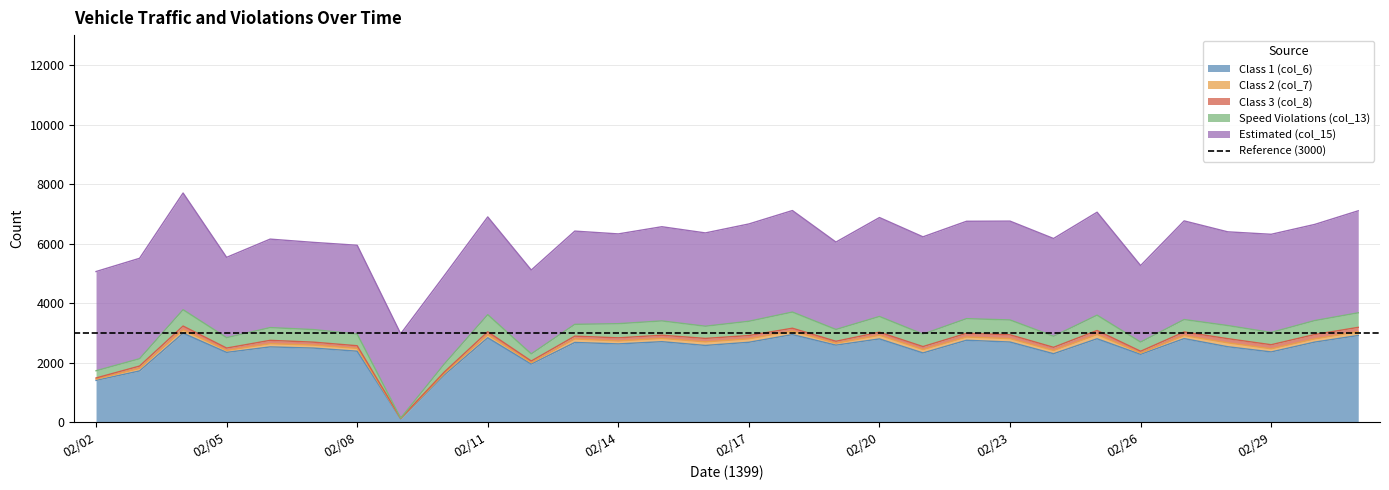

Which series changed the most between 02/05 and 02/29?

Estimated (col_15)